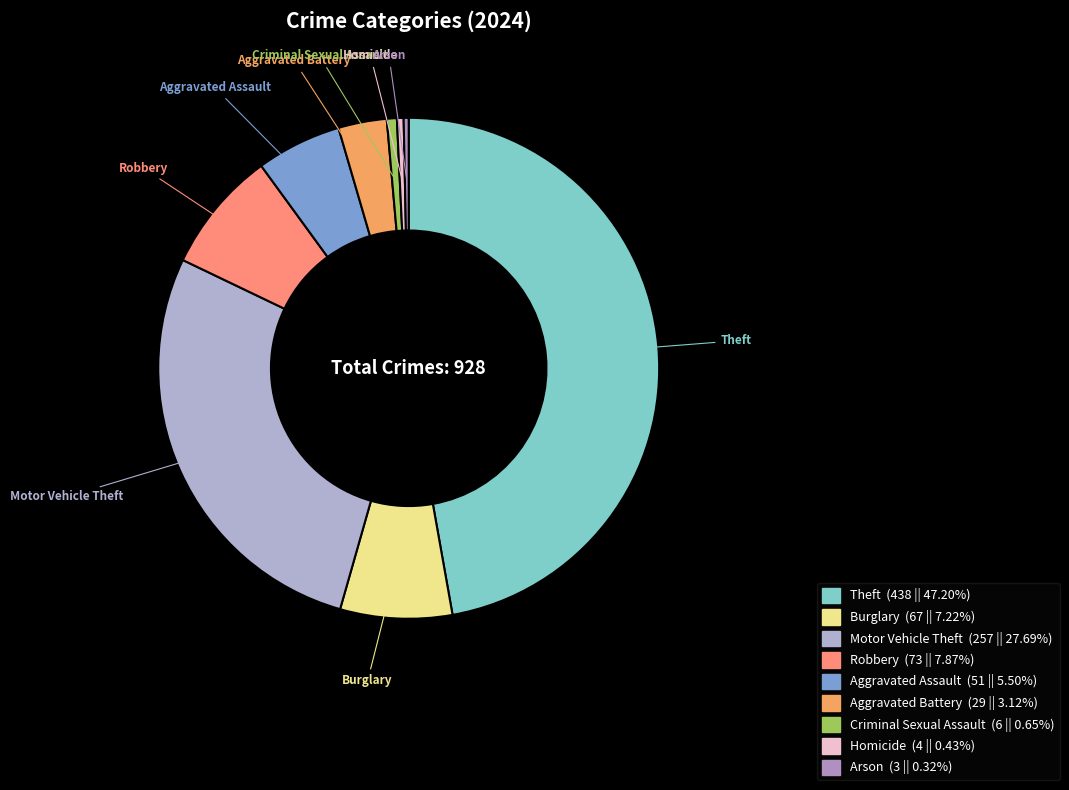

True or false: Robbery accounts for 8% of the total.

True